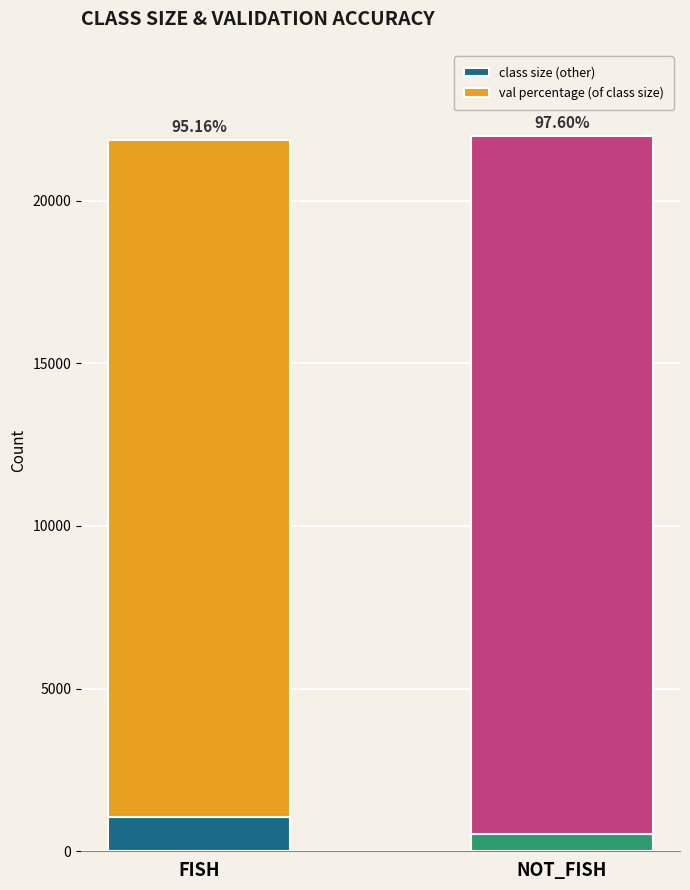

What are all the series names shown in the legend?

class size (other), val percentage (of class size)